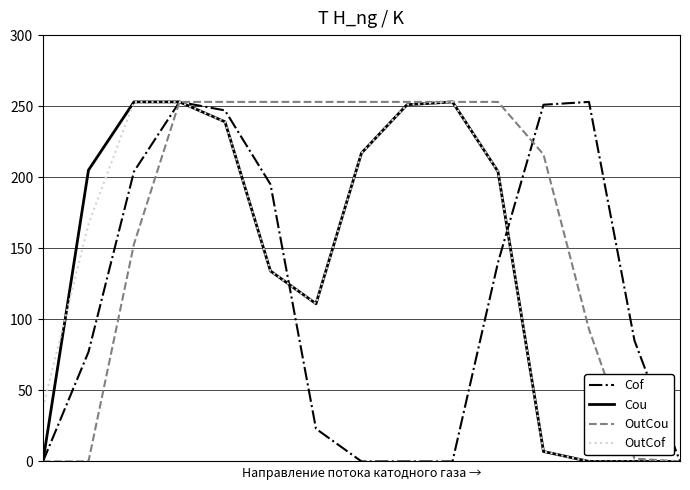

Which series has the largest total across all categories?

OutCou